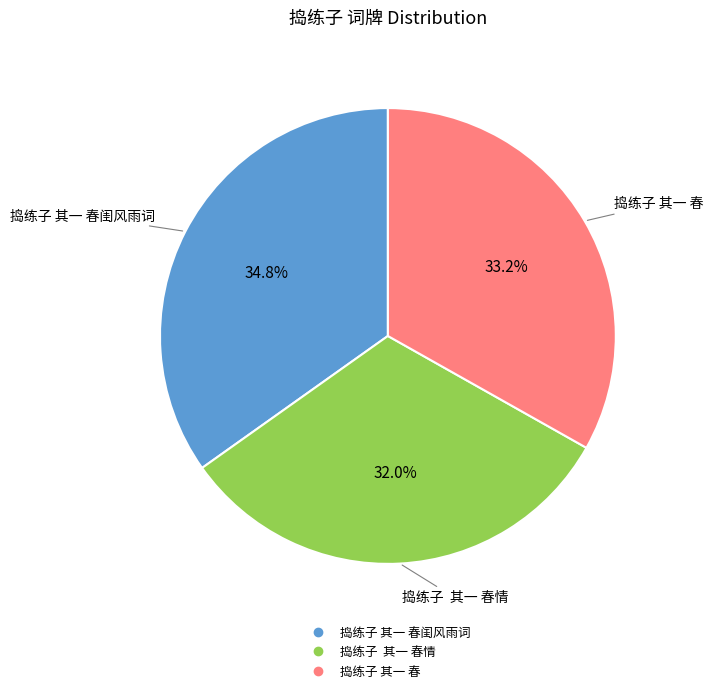

To the nearest percent, what is the average slice percentage?

33%